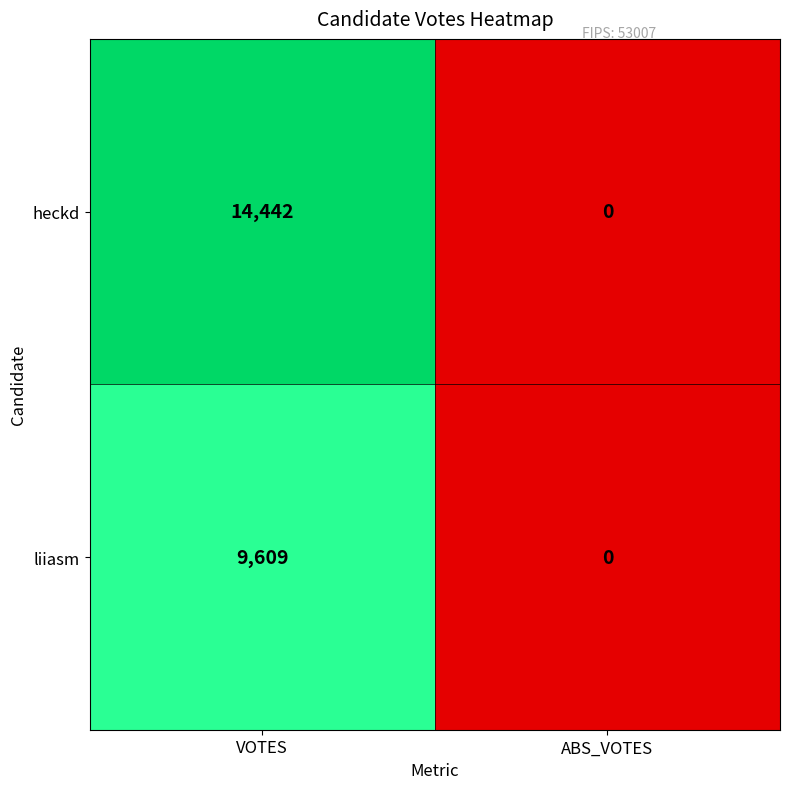

The value of heckd at VOTES is 7835. True or false?

False